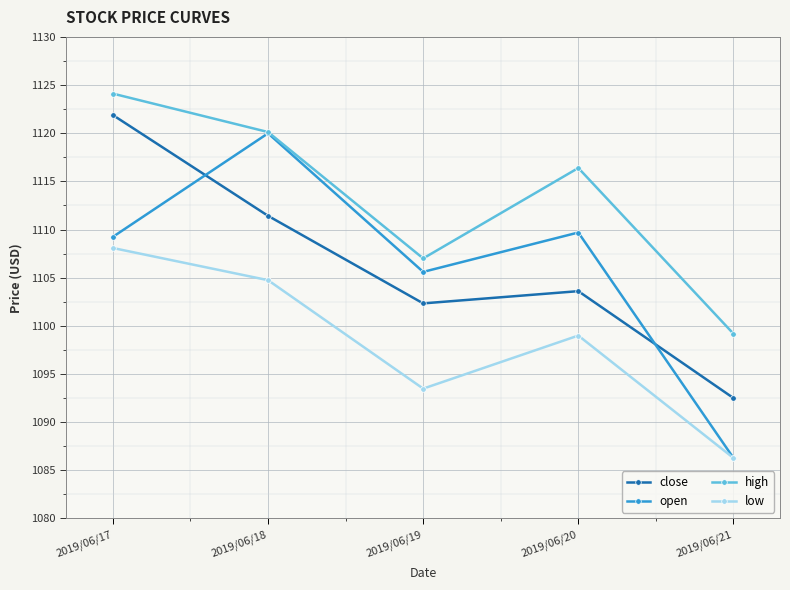

At 2019/06/19, list the series in order from largest to smallest.

high, open, close, low